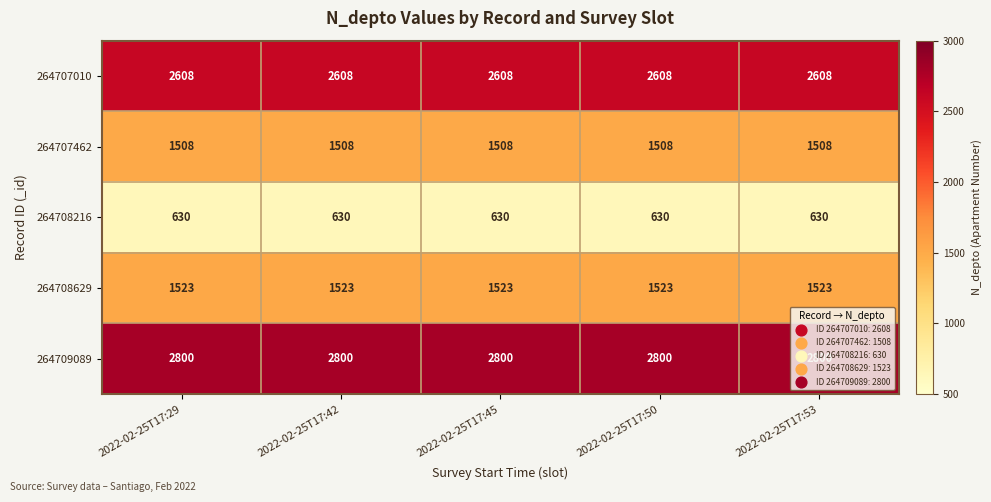

True or false: 264707010 has a value of 1159 at 2022-02-25T17:42.

False